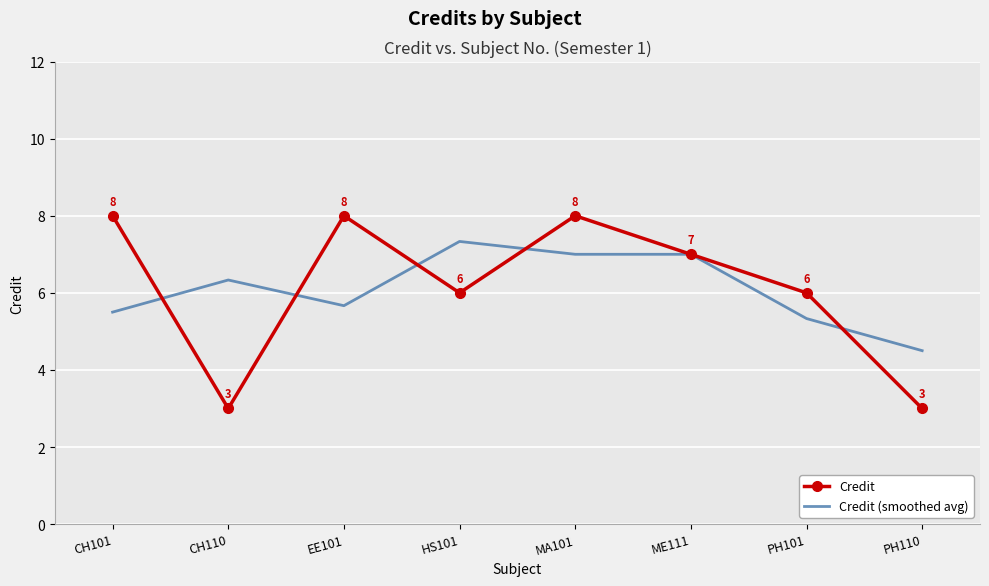

How many distinct data groups are displayed?

2